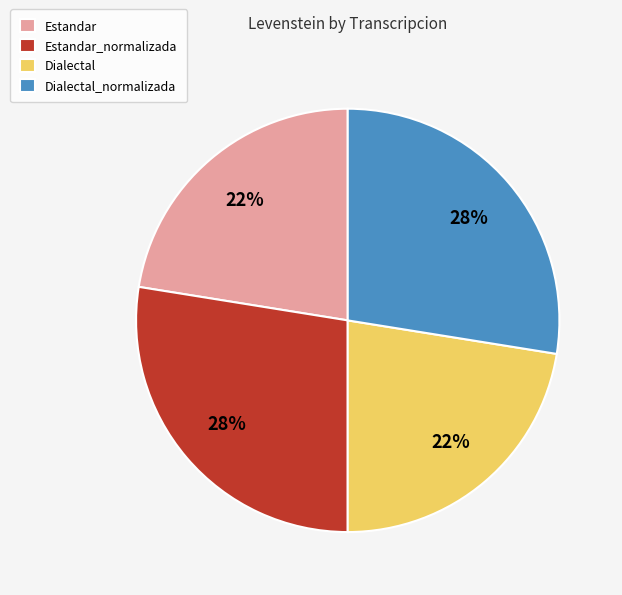

To the nearest percent, what portion does Estandar_normalizada represent?

28%